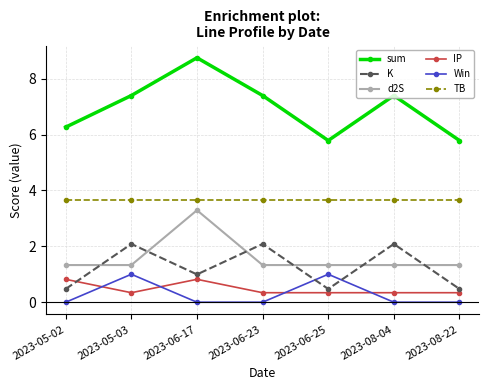

What is the greatest value displayed?

8.7